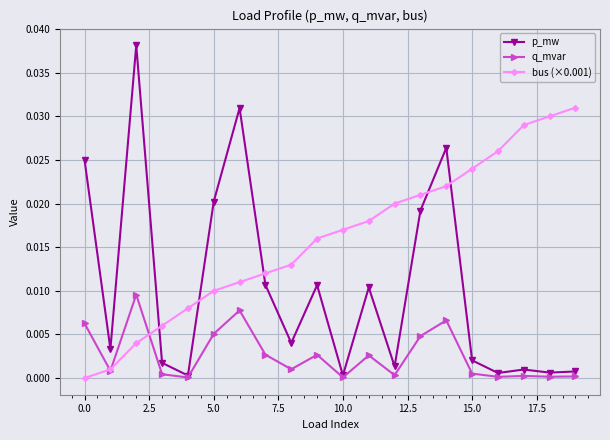

Which series has the largest total across all categories?

bus (×0.001)